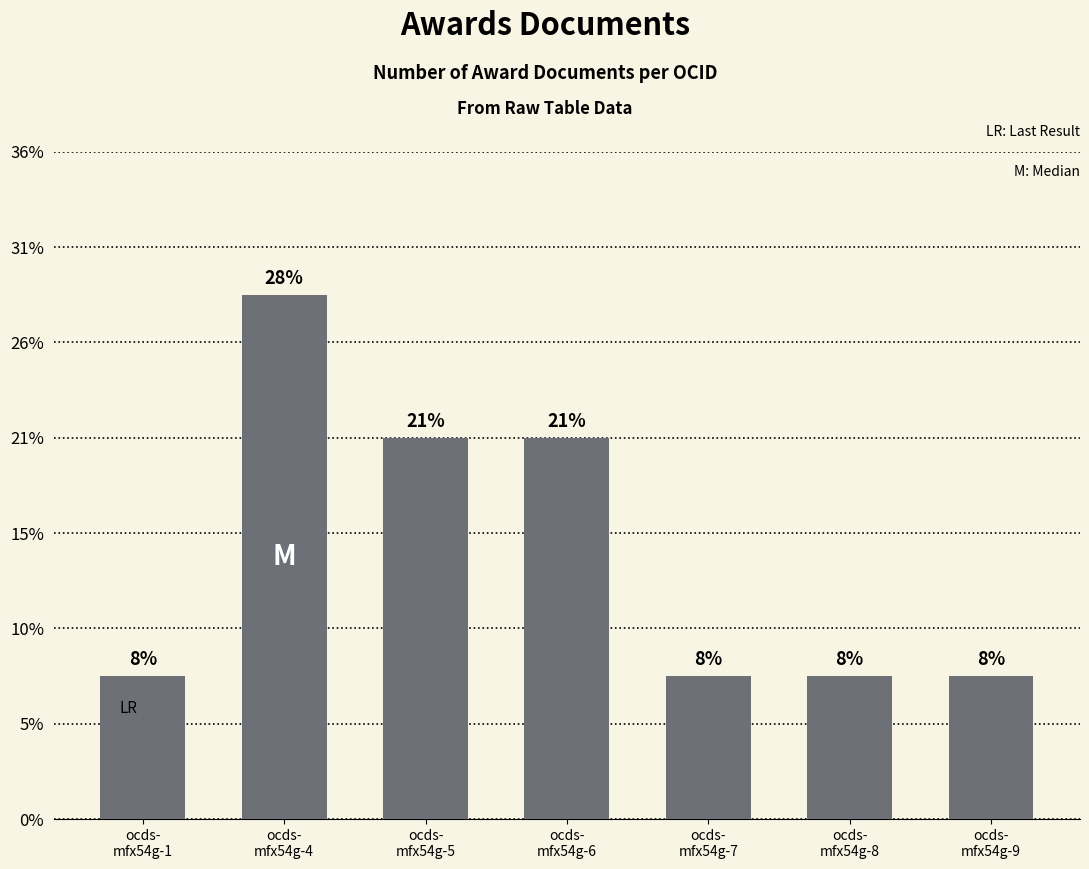

Does the chart contain any negative values?

No